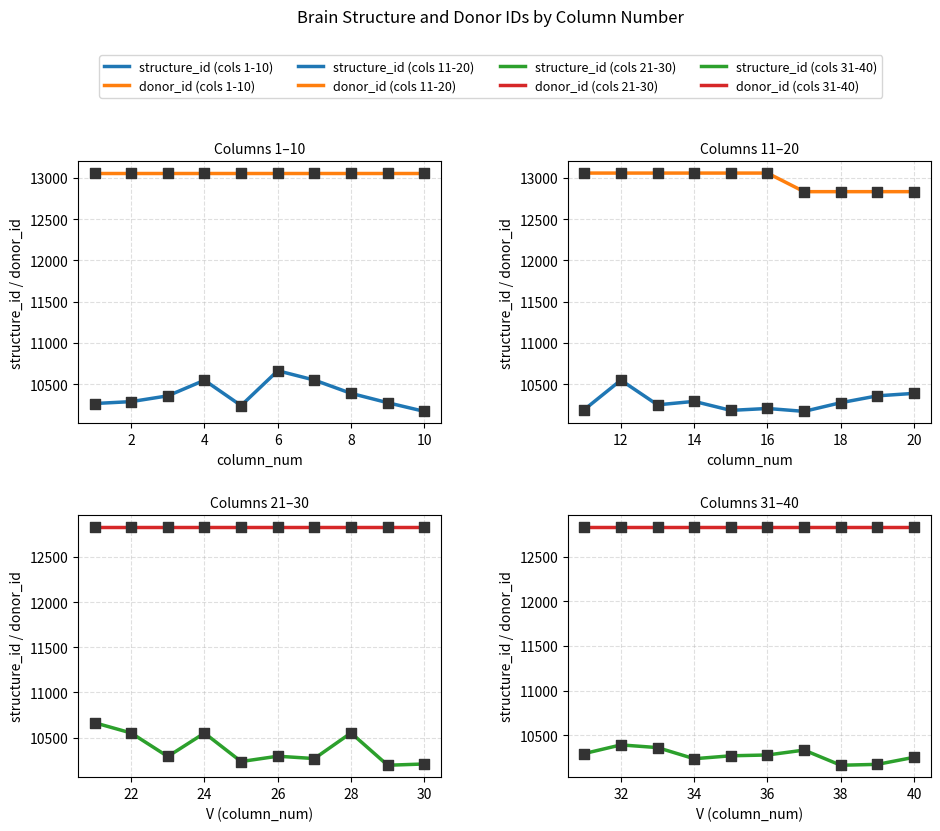

Which series contains the lowest Y value?

structure_id